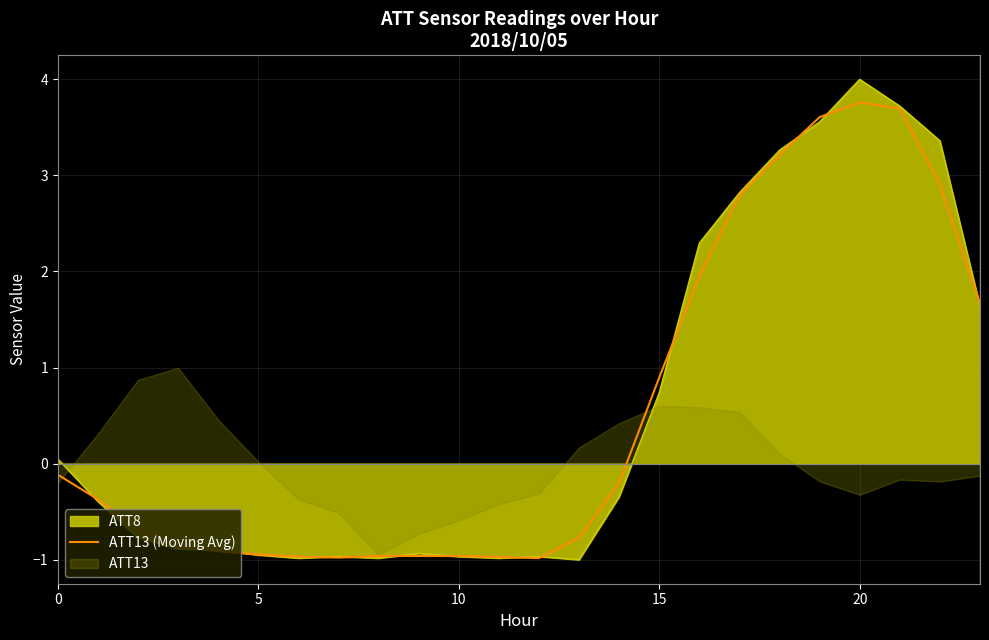

What is the minimum value for ATT13 (Moving Avg)?

-1.0